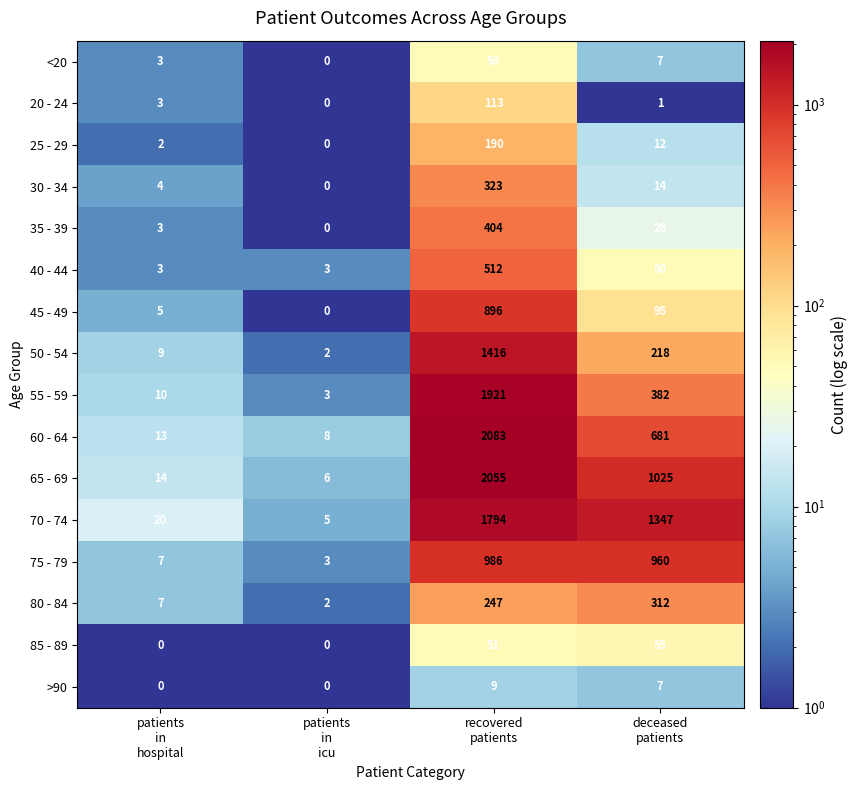

List the series in order of their peak value, lowest first.

>90, <20, 85 - 89, 20 - 24, 25 - 29, 80 - 84, 30 - 34, 35 - 39, 40 - 44, 45 - 49, 75 - 79, 50 - 54, 70 - 74, 55 - 59, 65 - 69, 60 - 64